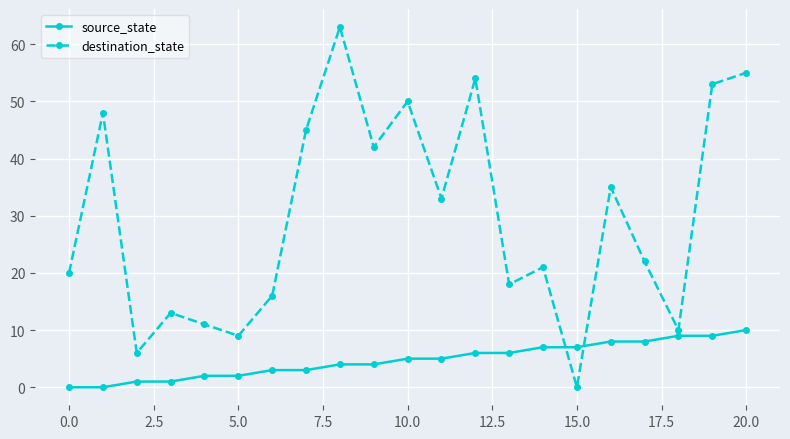

At how many categories does at least one series exceed 4?

21